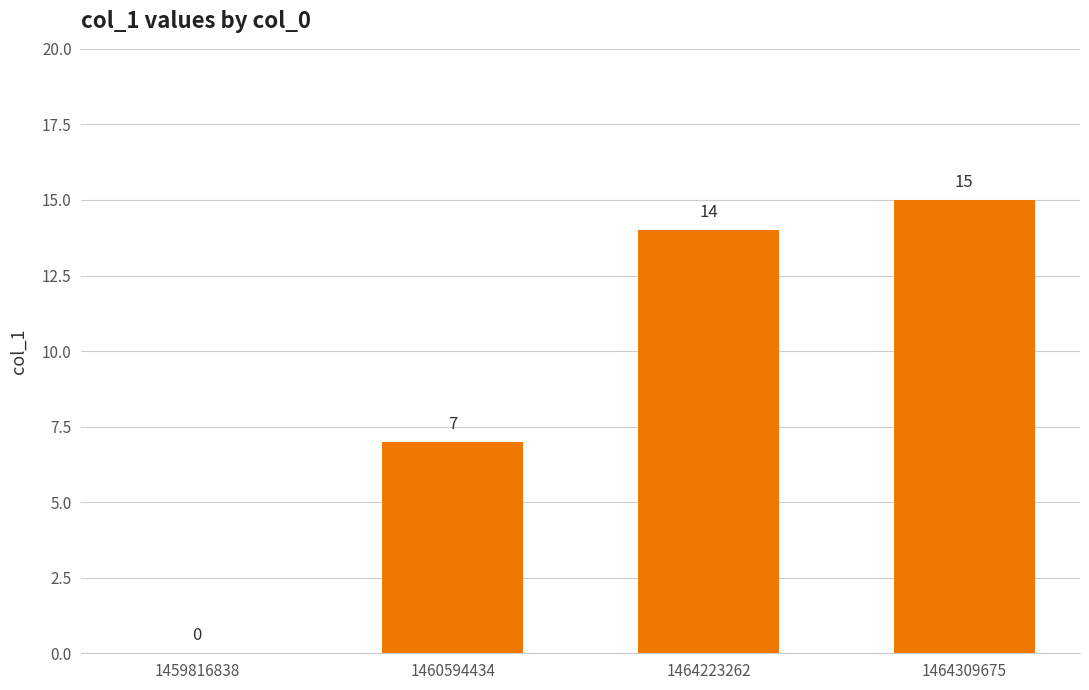

What is the maximum value shown in the chart?

15